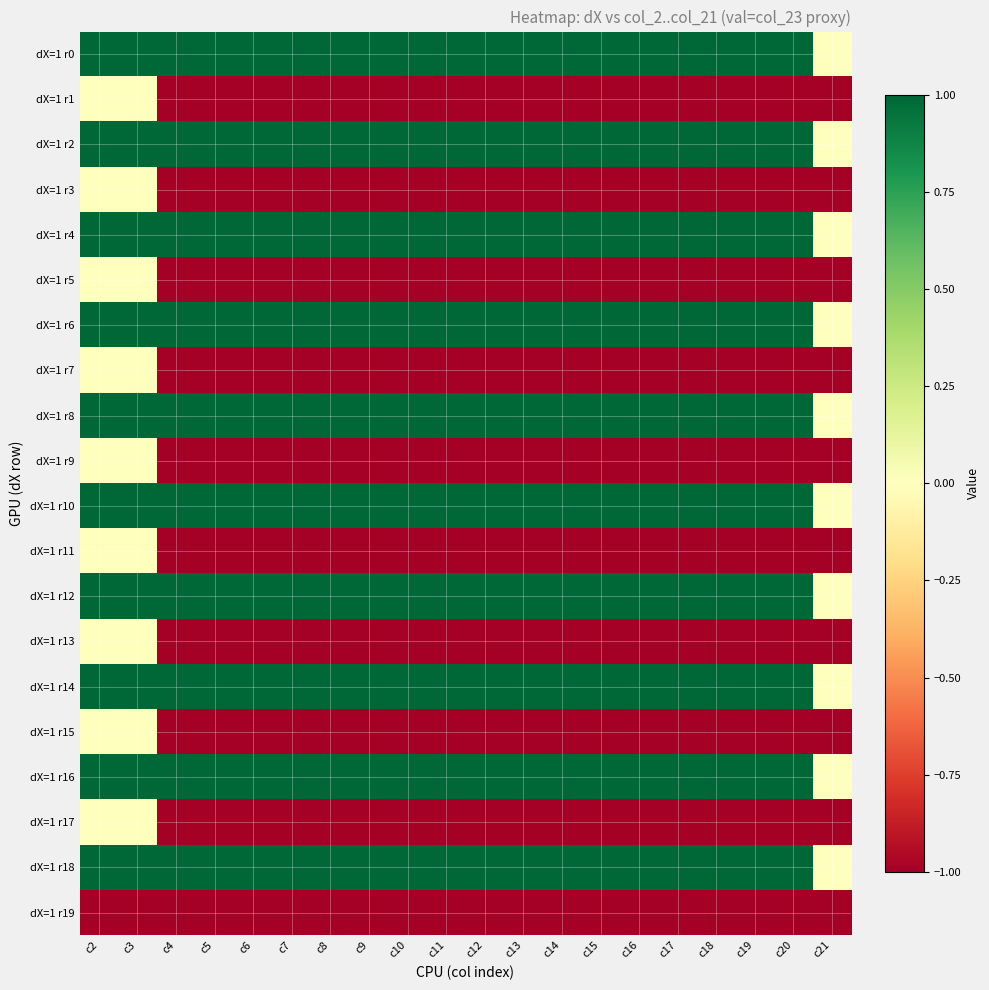

Which series has the largest total across all categories?

dX=1 r0